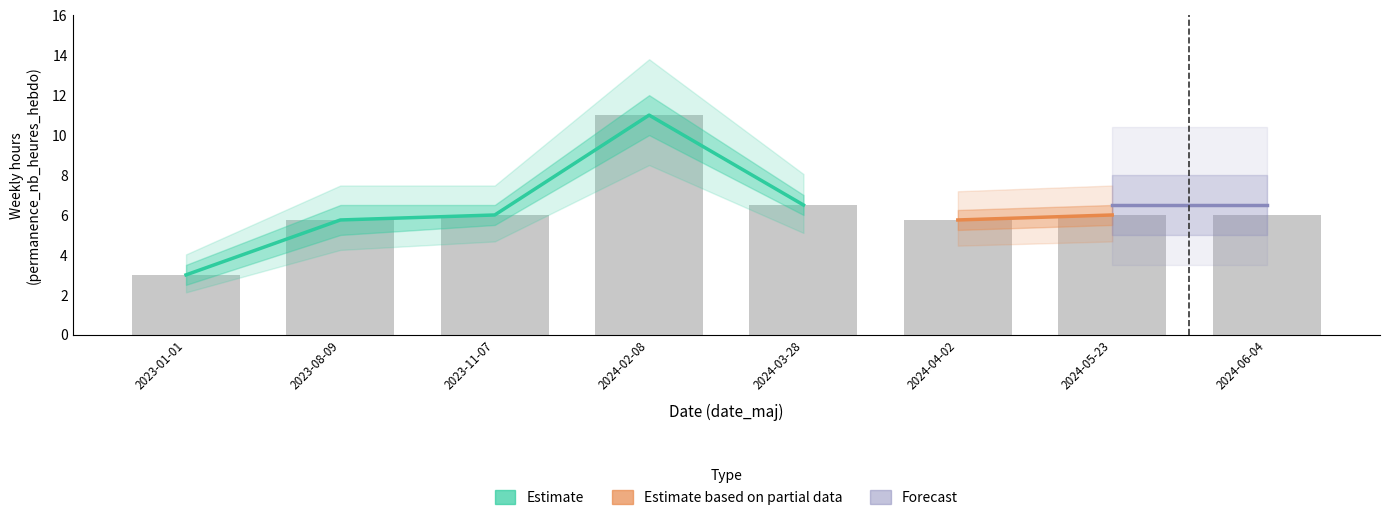

Which category has the lowest value across all series?

2023-01-01